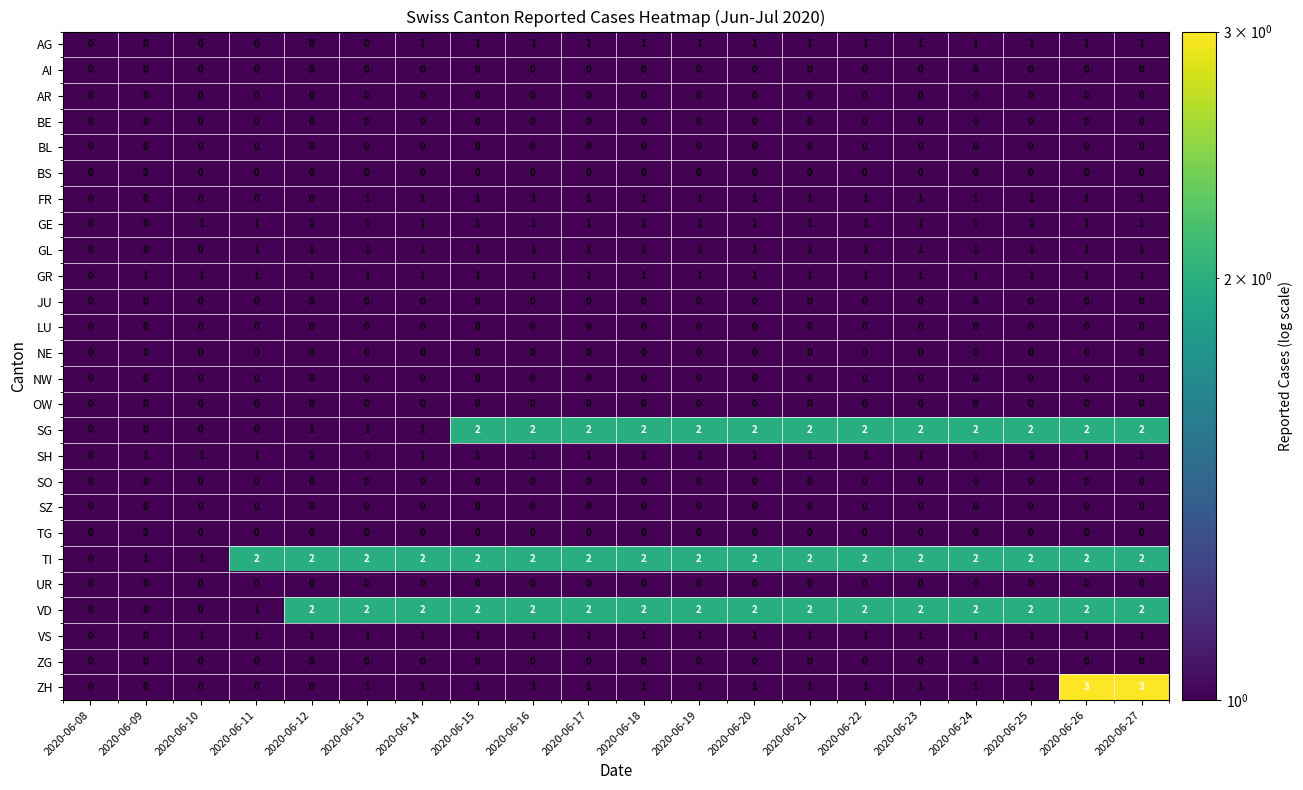

What is the total value across all series at 2020-06-12?

10